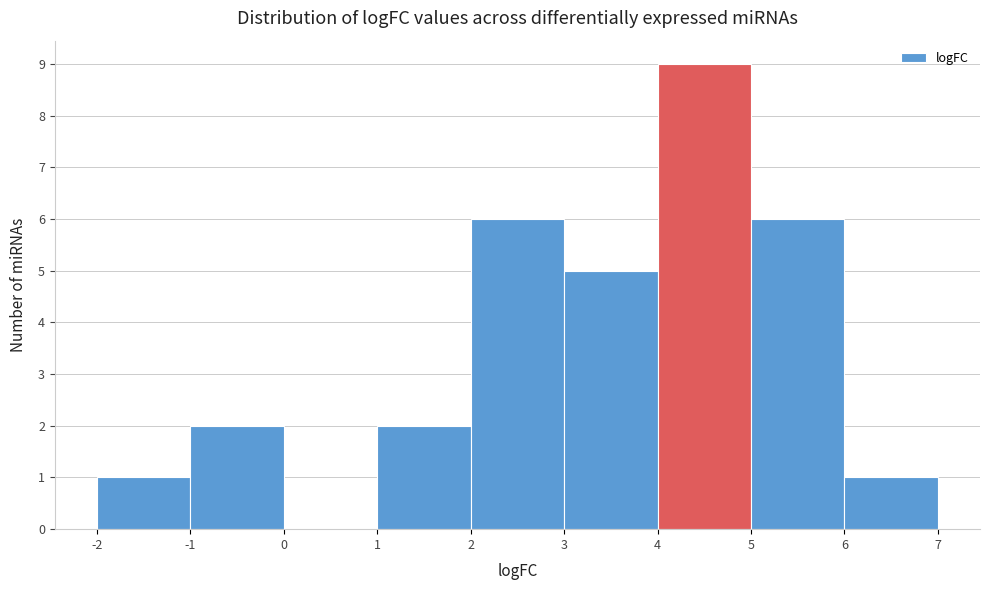

How tall is the bar that spans 1 to 2 on the x-axis? The values are not printed on the chart, so give them approximately, as read against the axis.

2